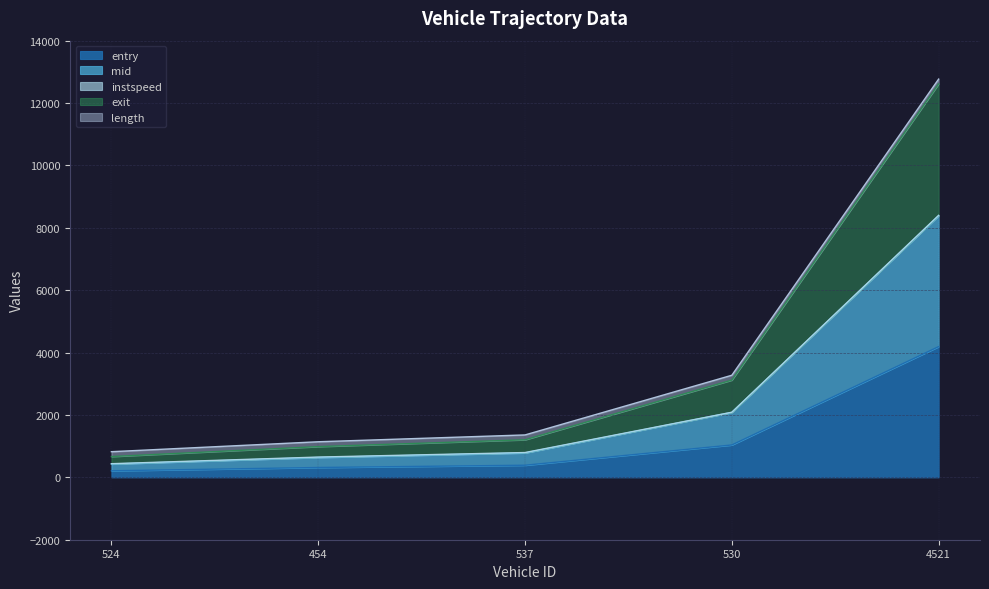

Which series has the largest total across all categories?

exit